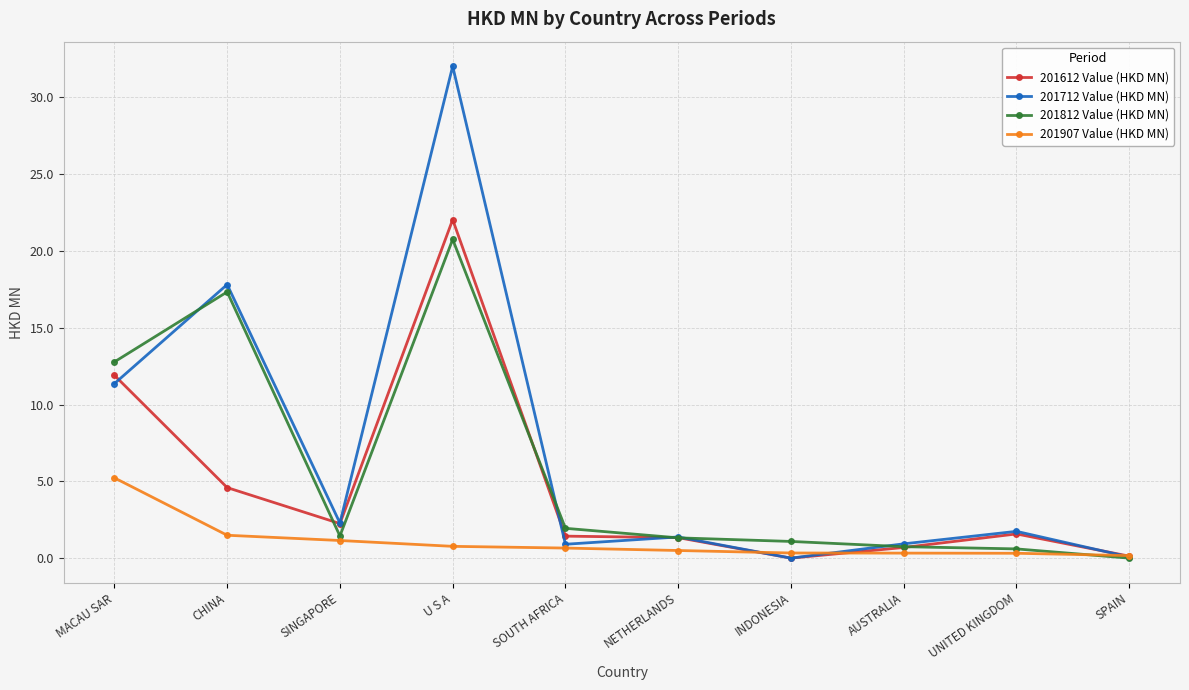

Where is the first local maximum for 201712 Value (HKD MN)?

CHINA